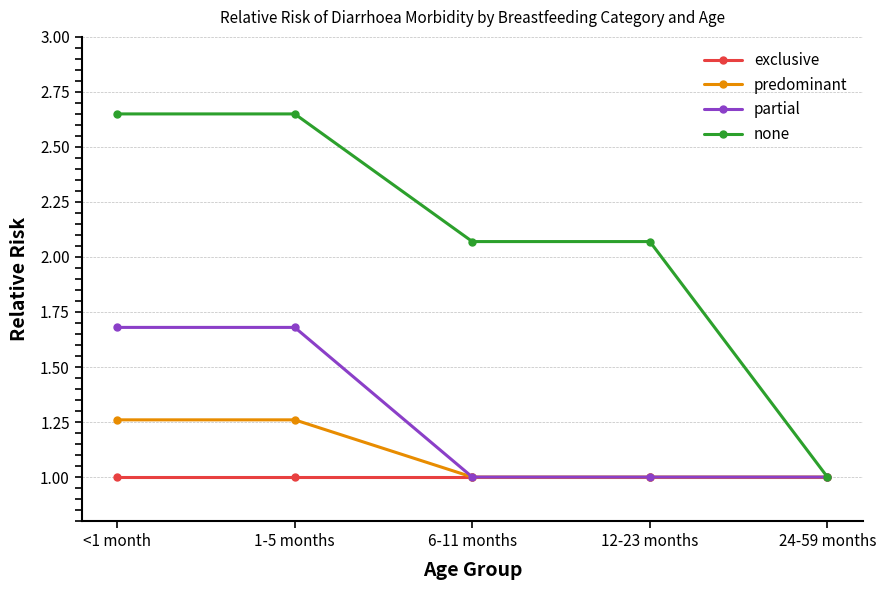

How many partial values are between 1 and 2?

5